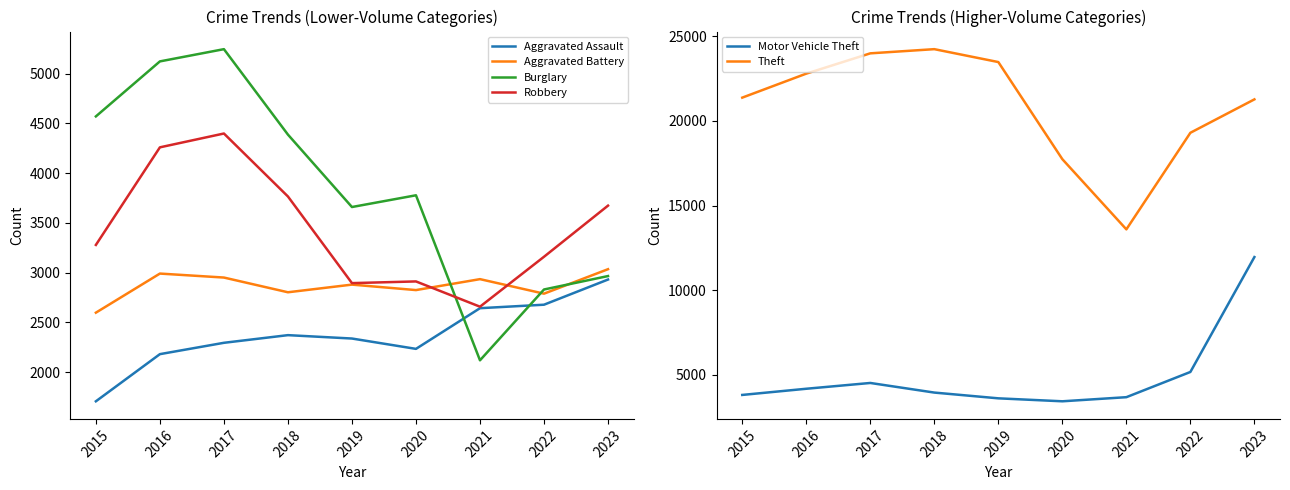

Which series has the largest range (max minus min)?

Theft